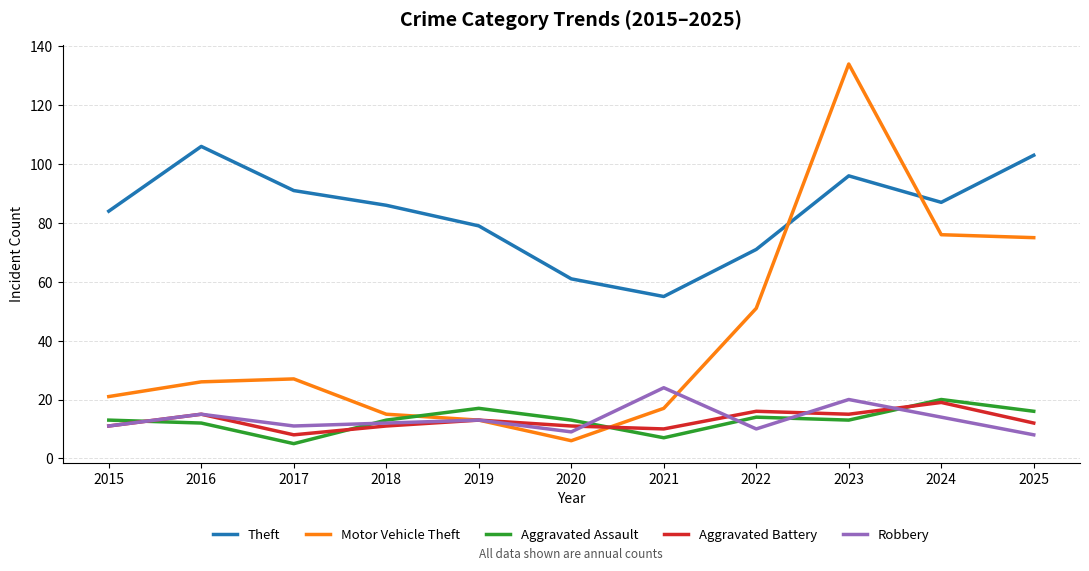

The value of Robbery at 2015 is 16. True or false?

False